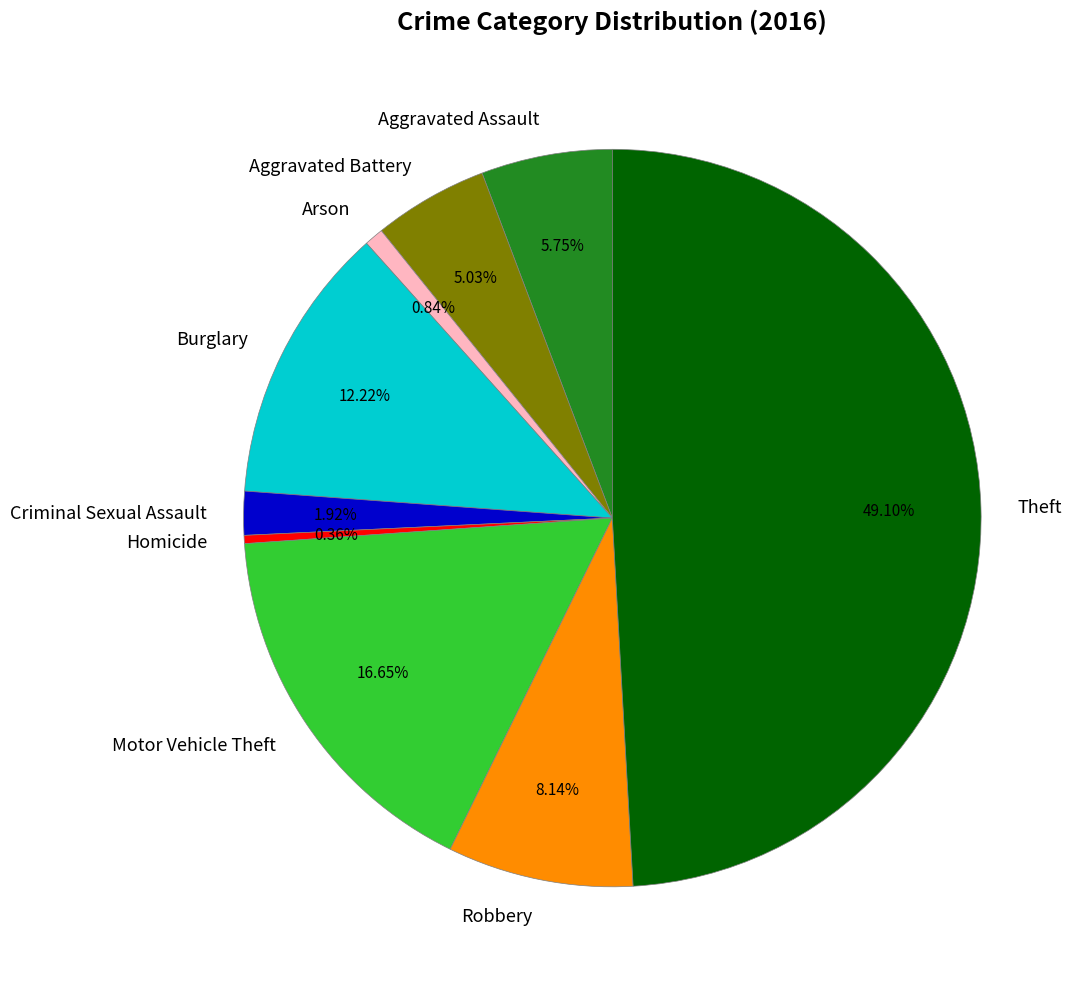

Is it true that Aggravated Battery is 5% of the pie?

True